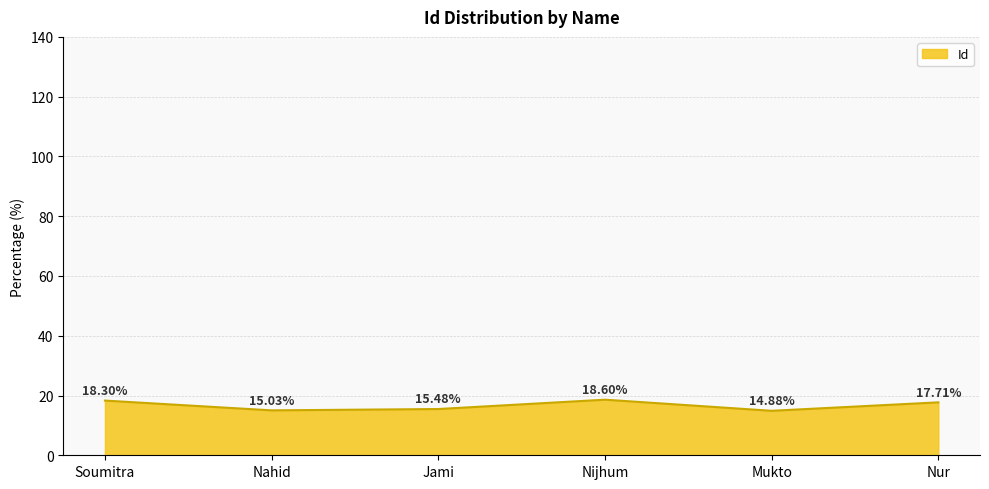

Read the value at Soumitra.

18.3